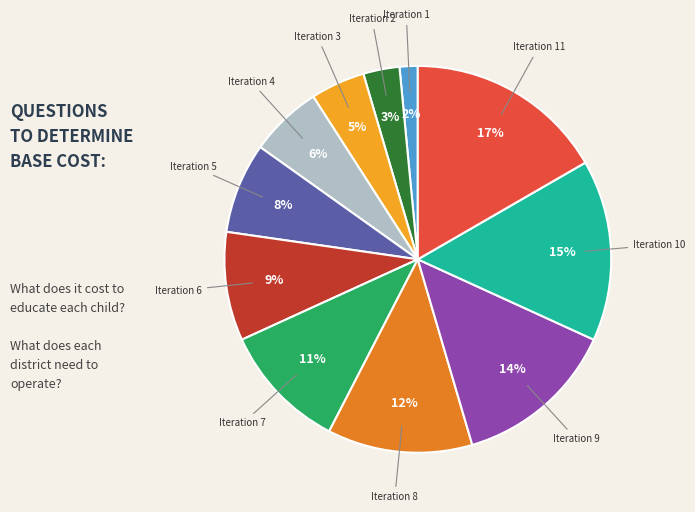

Between Iteration 7 and Iteration 5, which is larger?

Iteration 7